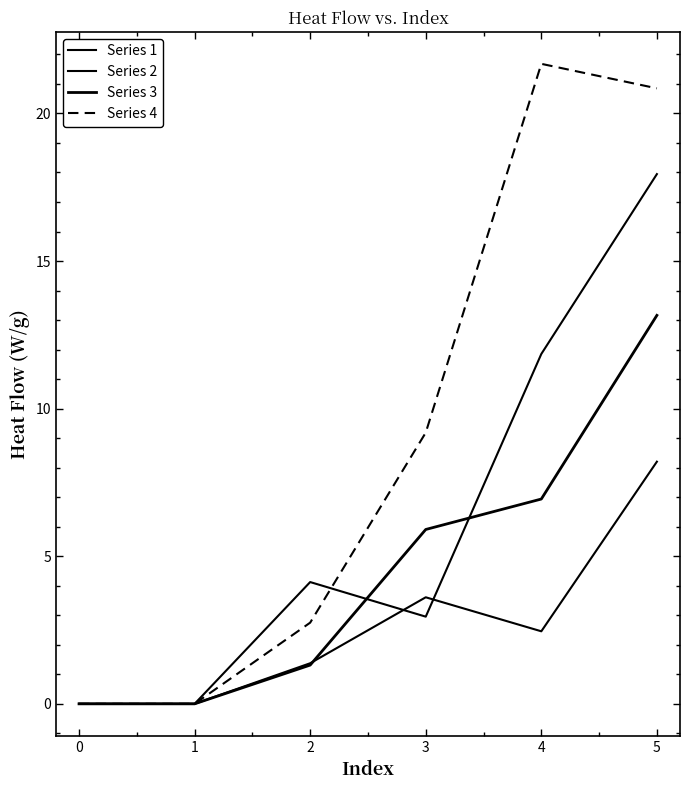

In Series 4, how many points are higher than both neighbors (excluding endpoints)?

1